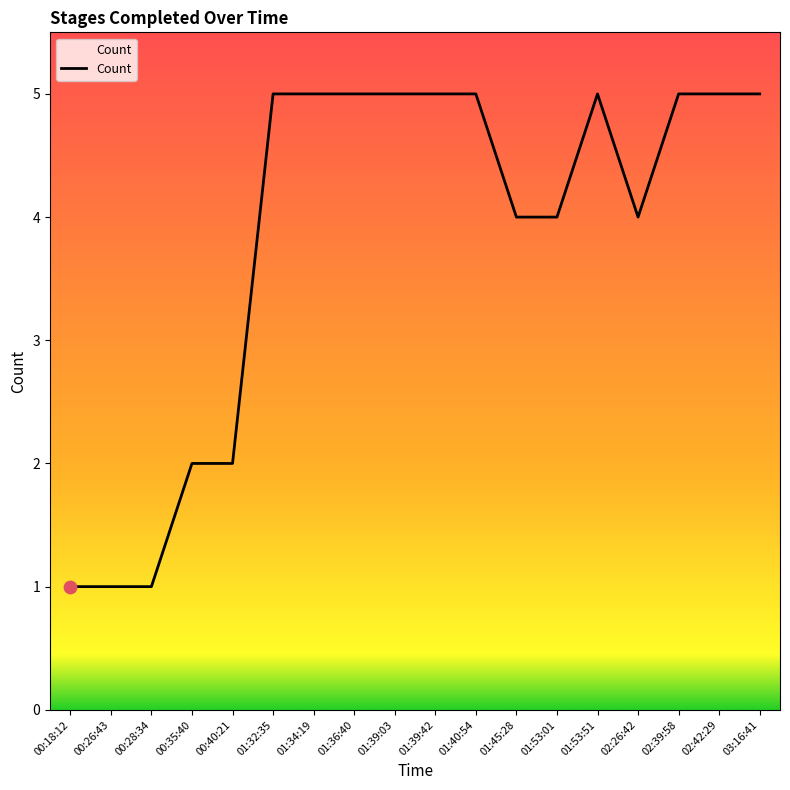

What is the change in value from 00:40:21 to 01:34:19?

+3